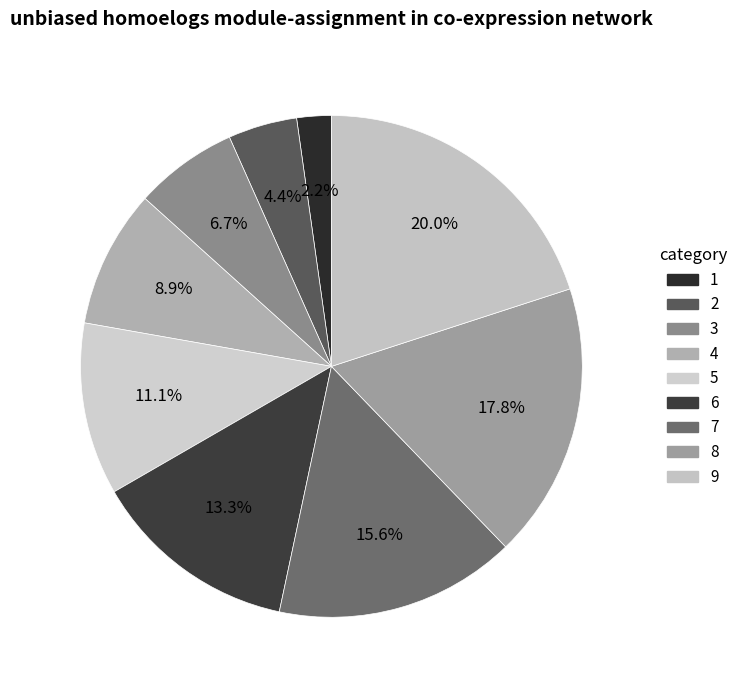

Count the number of slices in the pie.

9